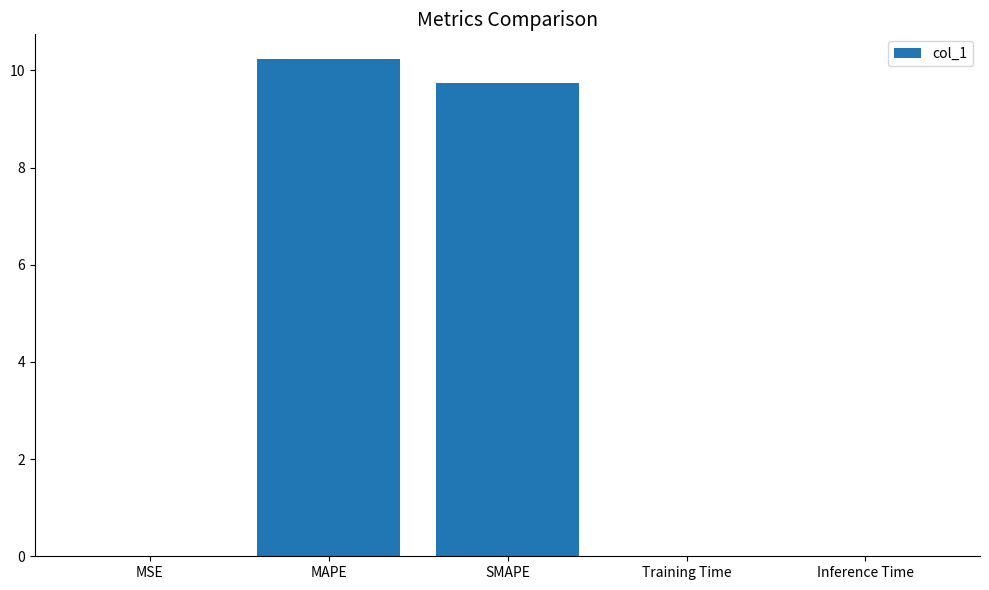

At which category does the chart reach its peak across all series?

MAPE